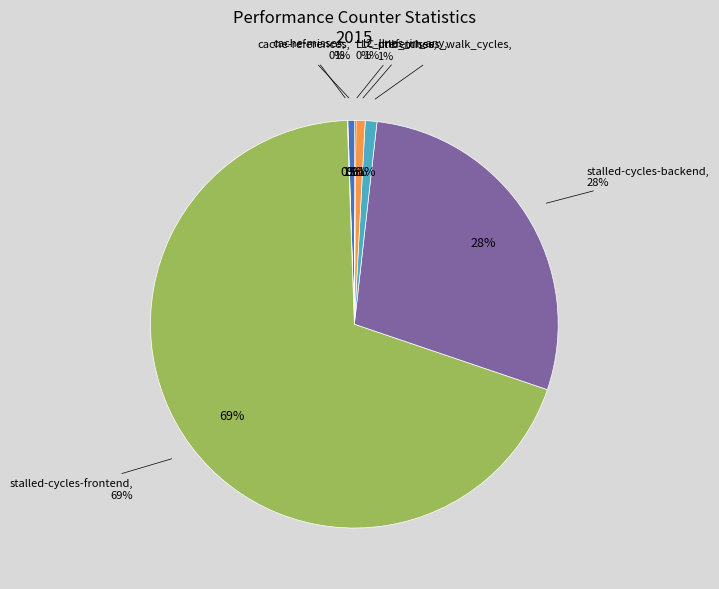

Which category accounts for the majority?

stalled-cycles-frontend